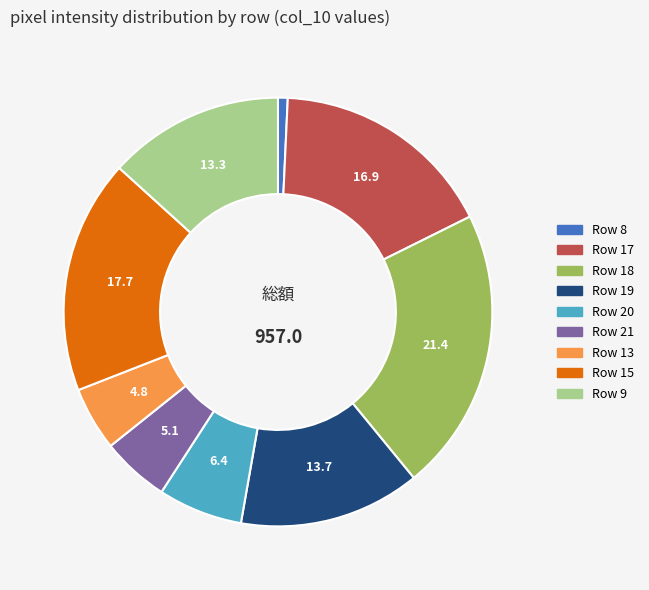

Is there any slice that represents more than half of the pie?

No